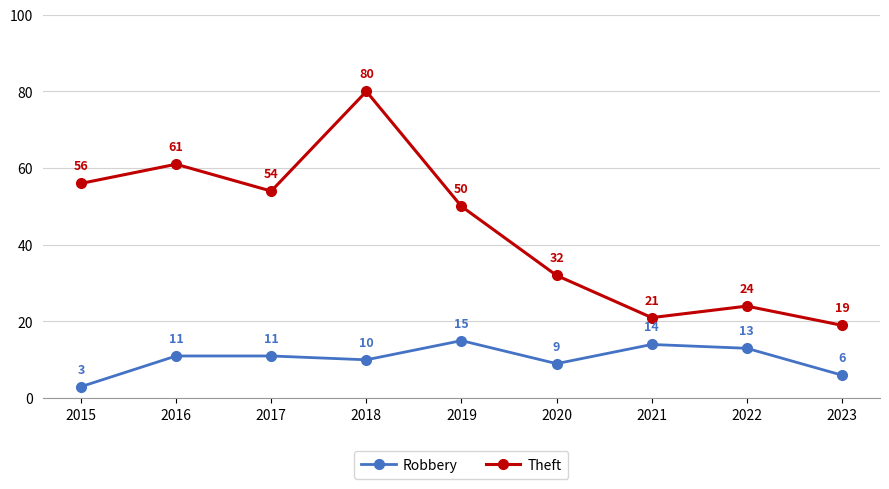

True or false: Robbery and Theft intersect in this chart.

False